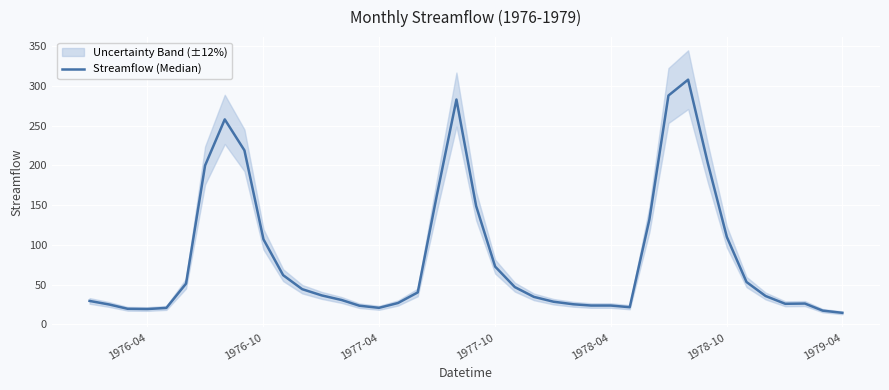

What is the smallest value displayed?

14.5